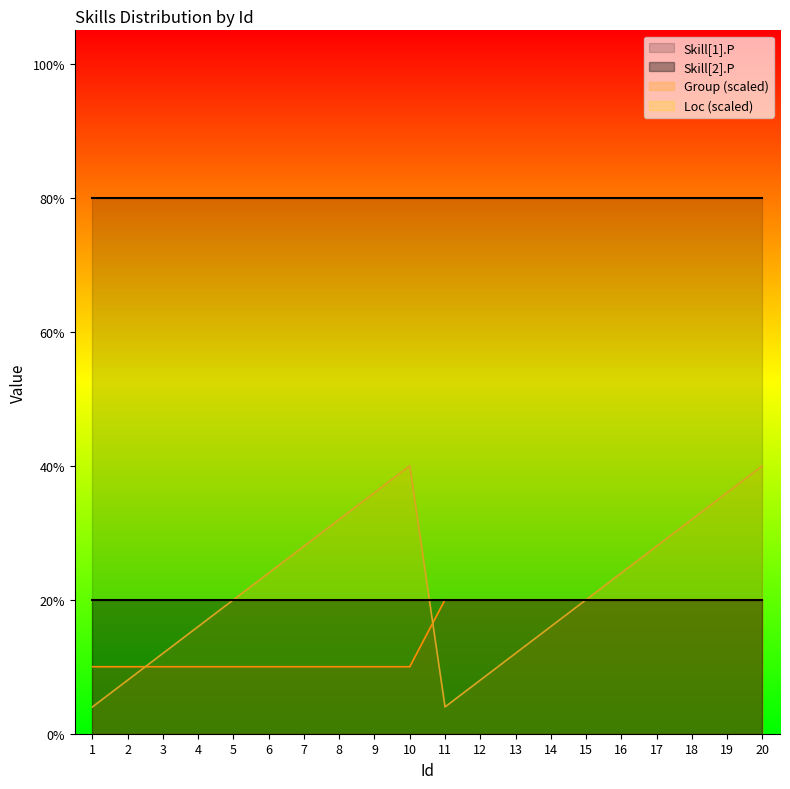

Which category has the highest value across all series?

10